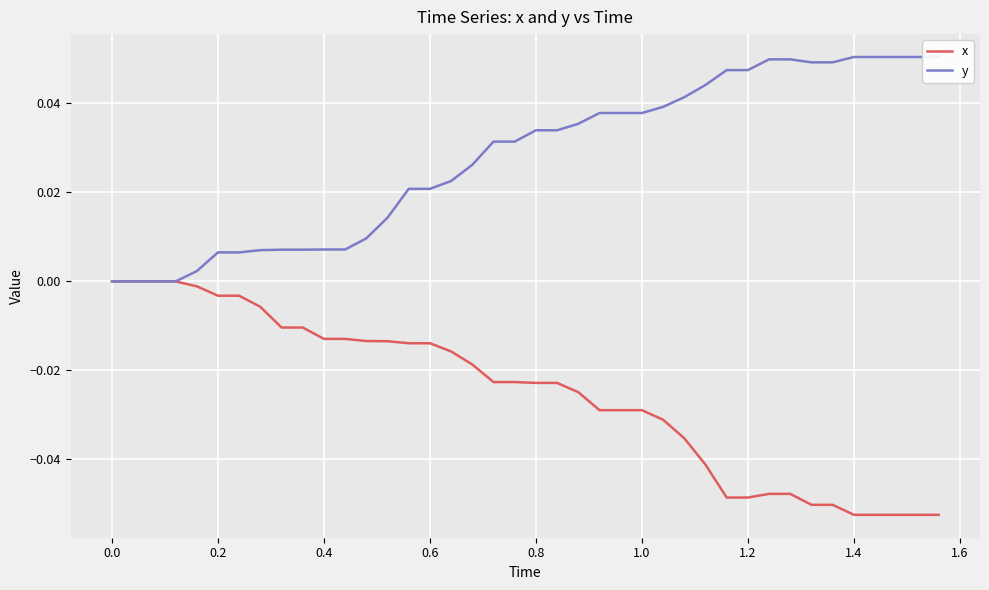

Does the chart display data point markers on the line(s)?

No